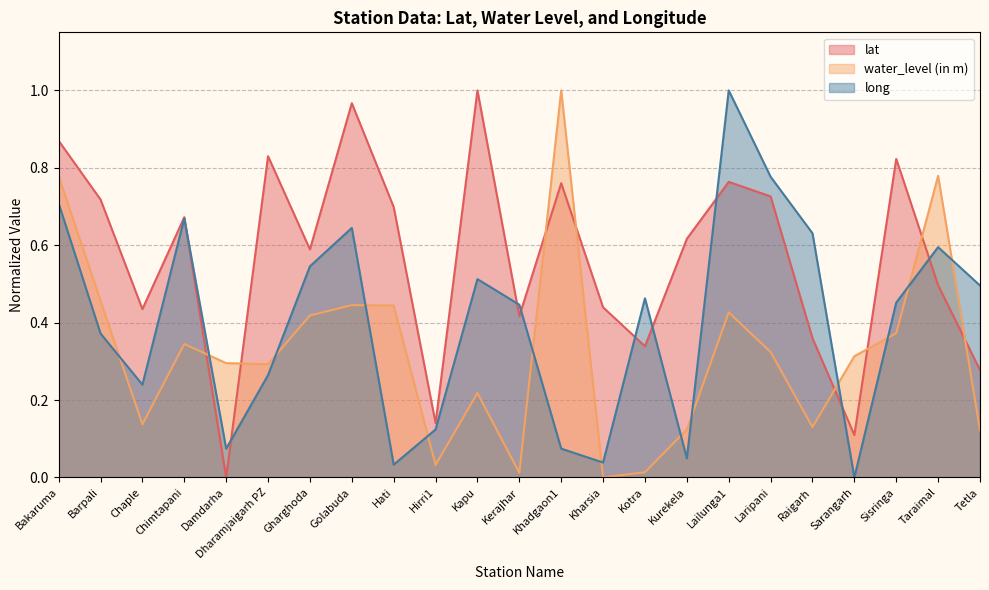

Where is the first local minimum for long?

Chaple